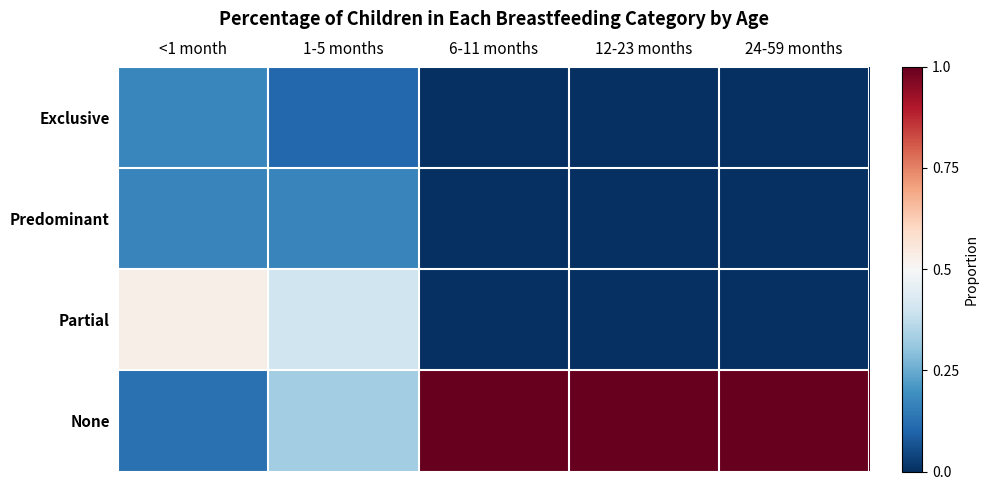

Which category has the lowest value across all series?

6-11 months